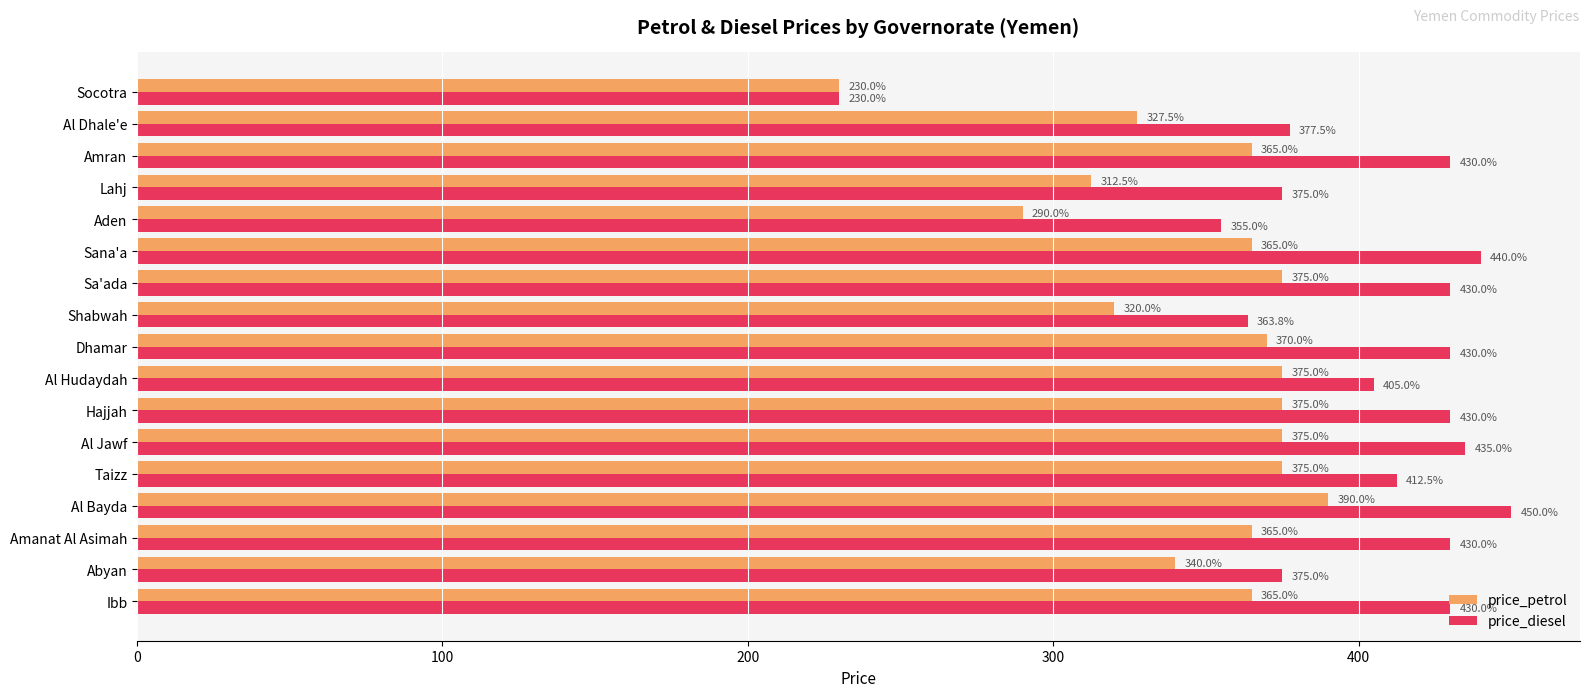

Read the price_diesel value at Al Bayda.

450.0